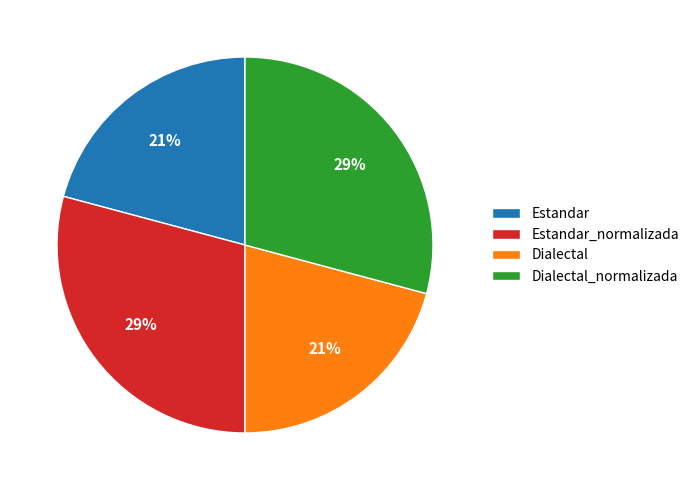

How many slices are in this pie chart?

4